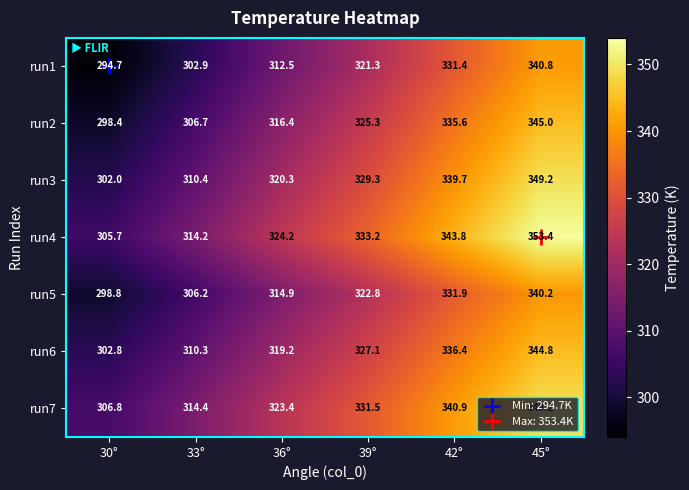

Which label corresponds to the largest value in the chart?

45°